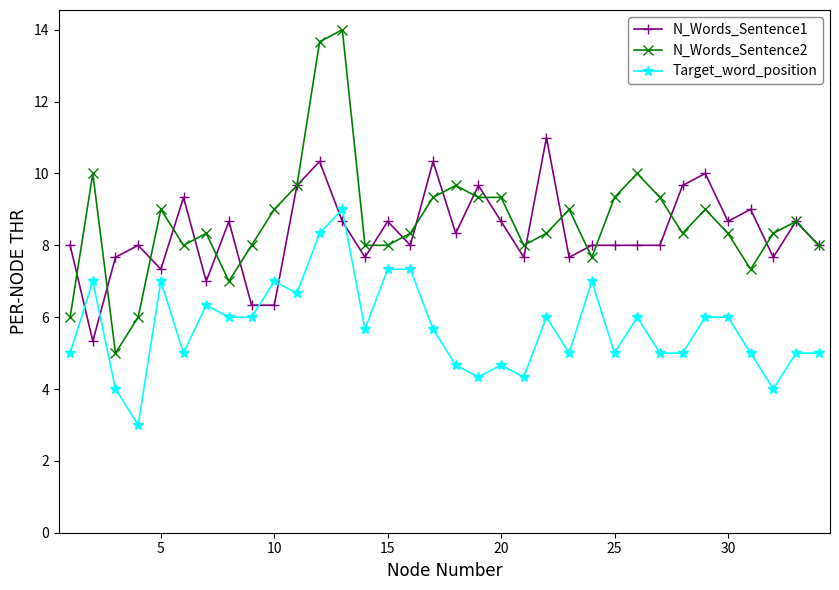

What is the minimum value for N_Words_Sentence1?

5.3